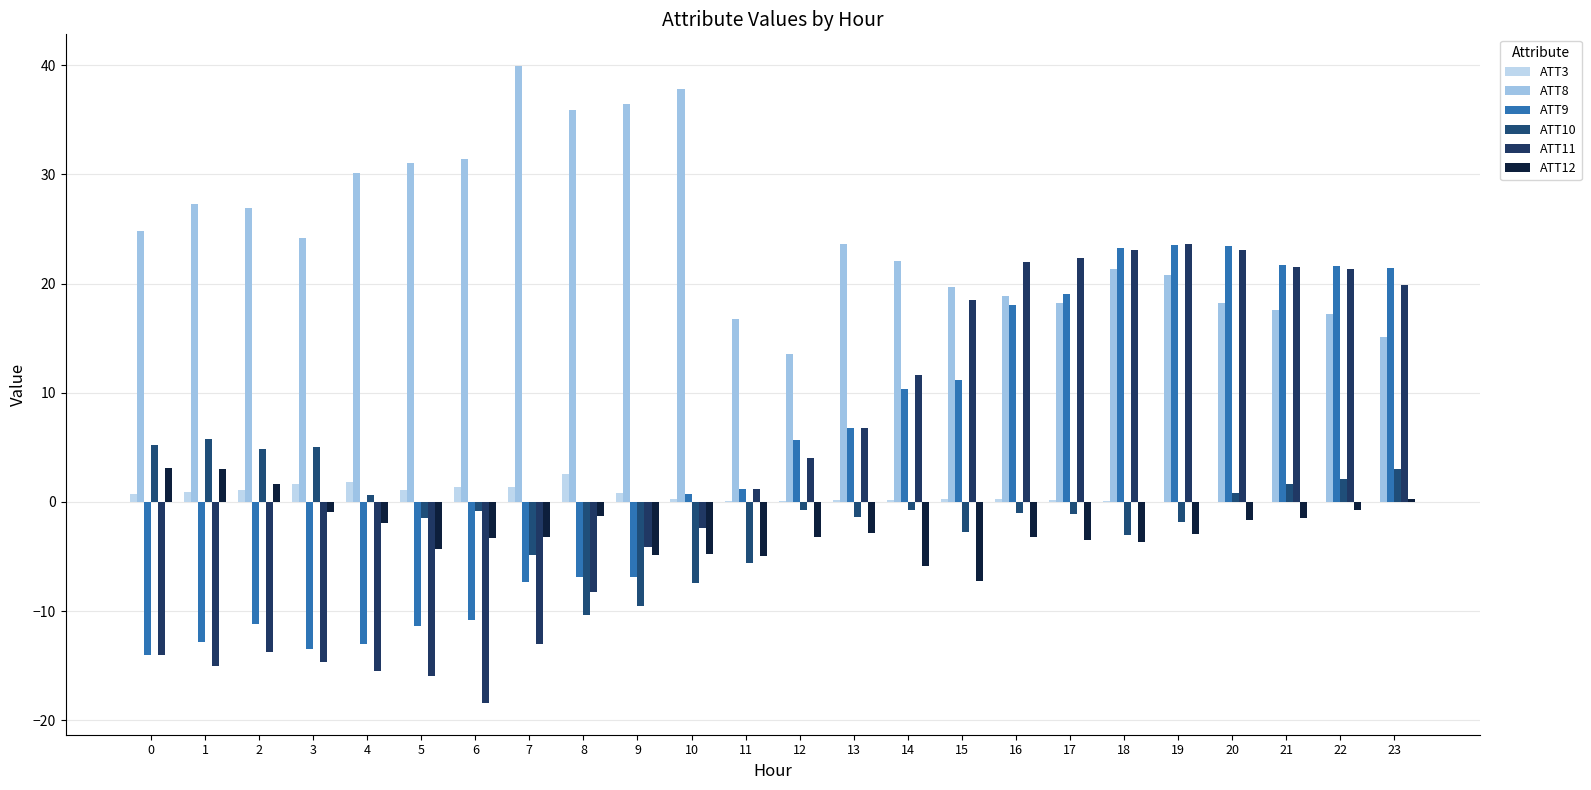

What is the spread (max minus min) of values at 16?

25.2